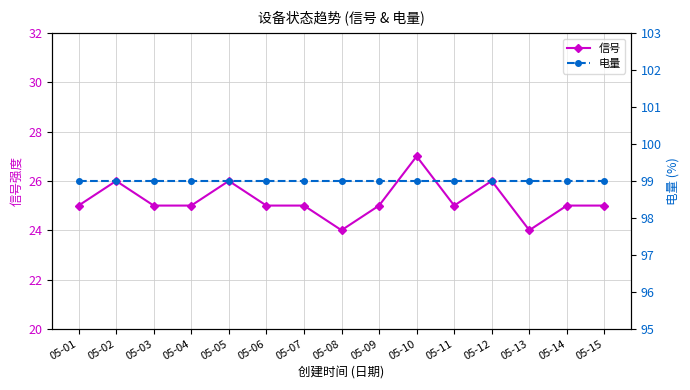

Reading left to right, list all the values displayed in this chart.

信号: 25	26	25	25	26	25	25	24	25	27	25	26	24	25	25
电量: 99	99	99	99	99	99	99	99	99	99	99	99	99	99	99